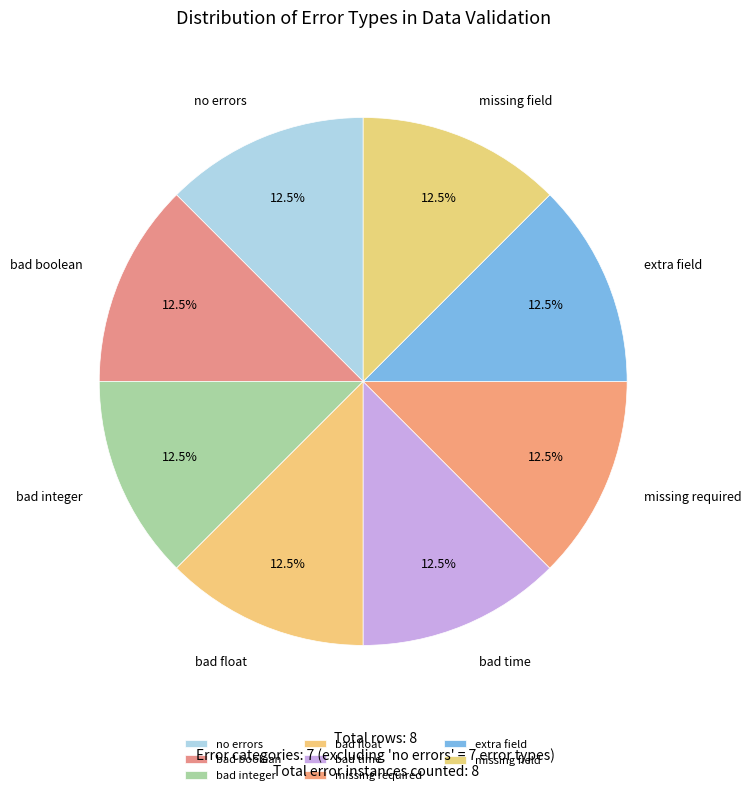

Does bad boolean represent more than half of the total?

No